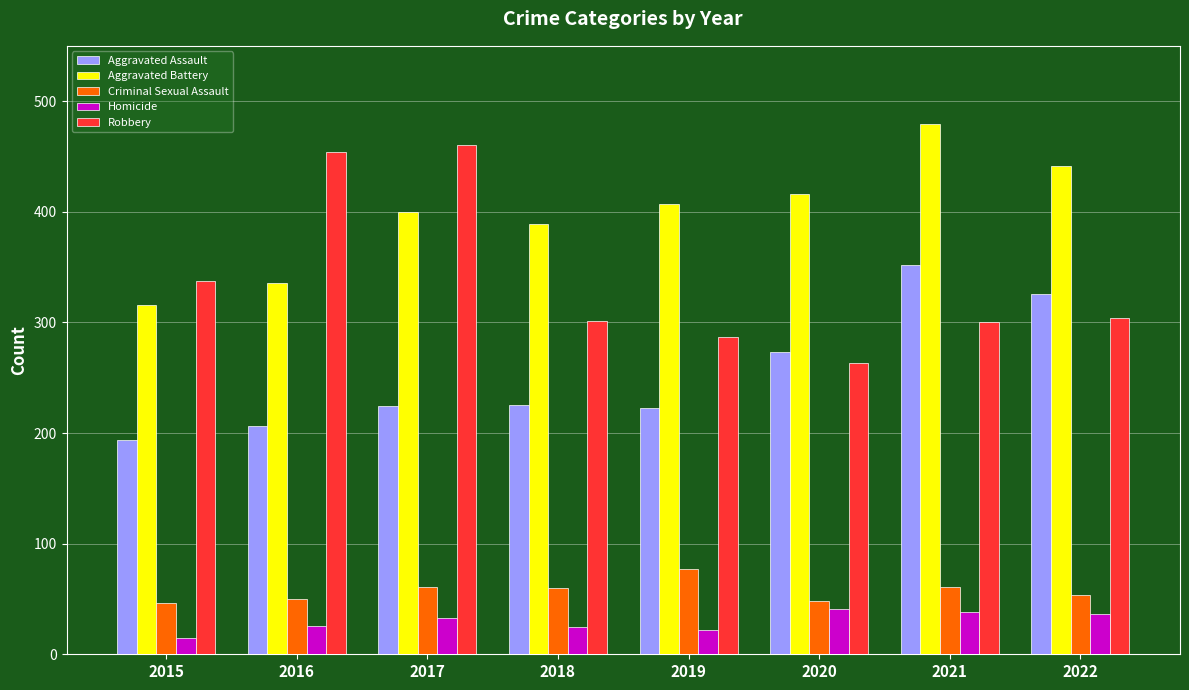

What is the maximum value shown in the chart?

479